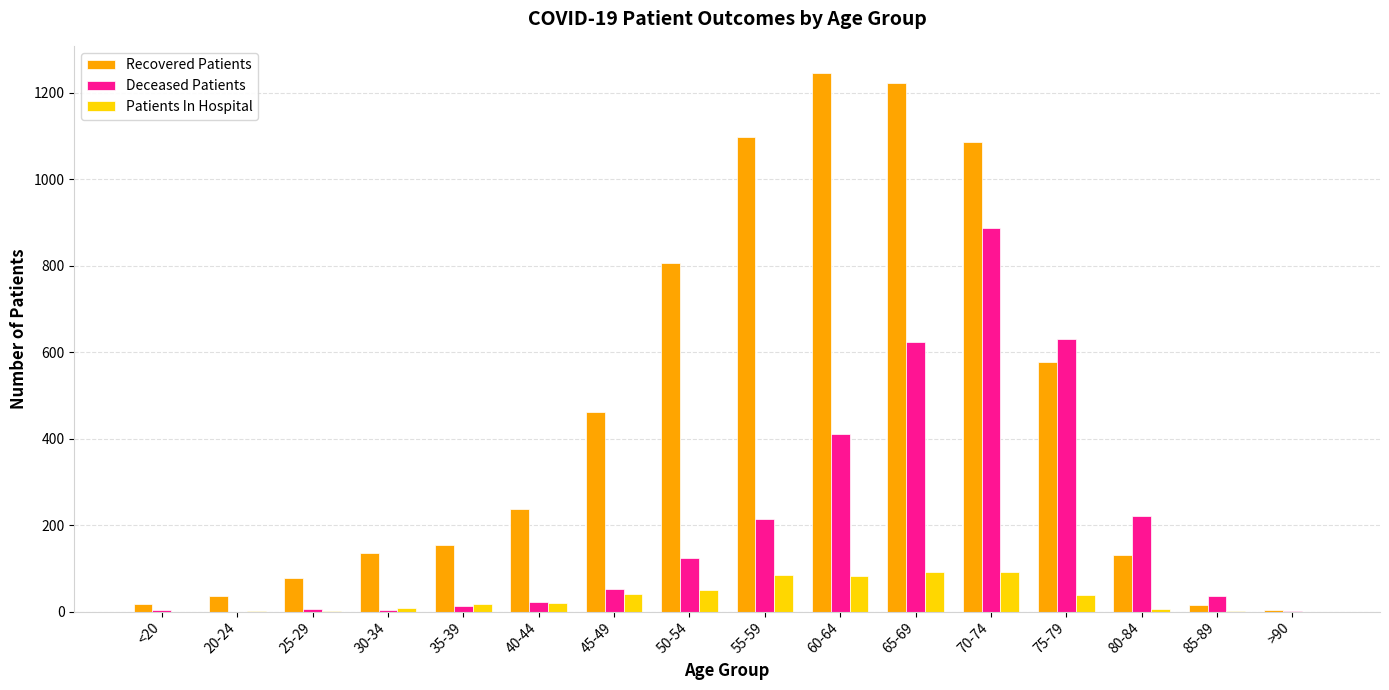

What is the maximum value shown in the chart?

1246